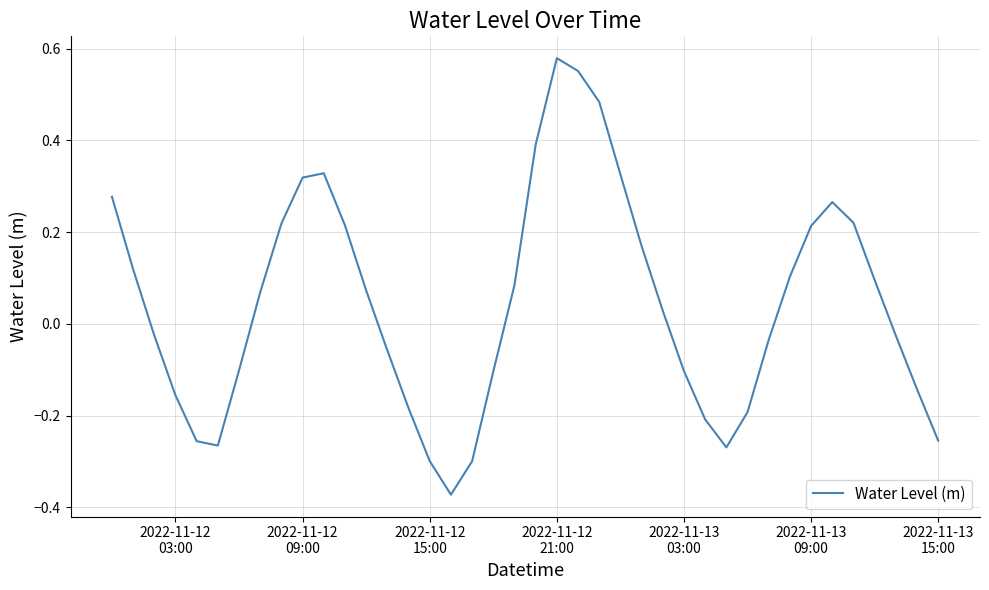

What is the difference between the maximum and minimum values?

1.0